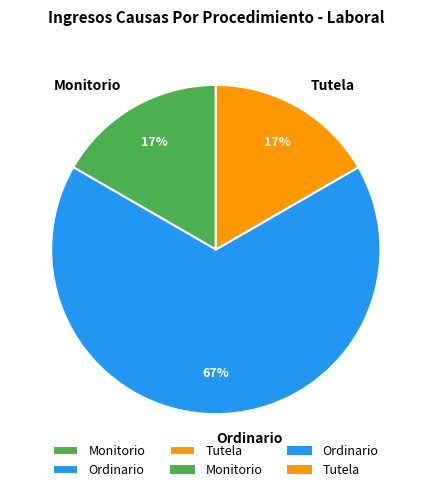

Do Monitorio and Ordinario together represent more than half of the pie?

Yes